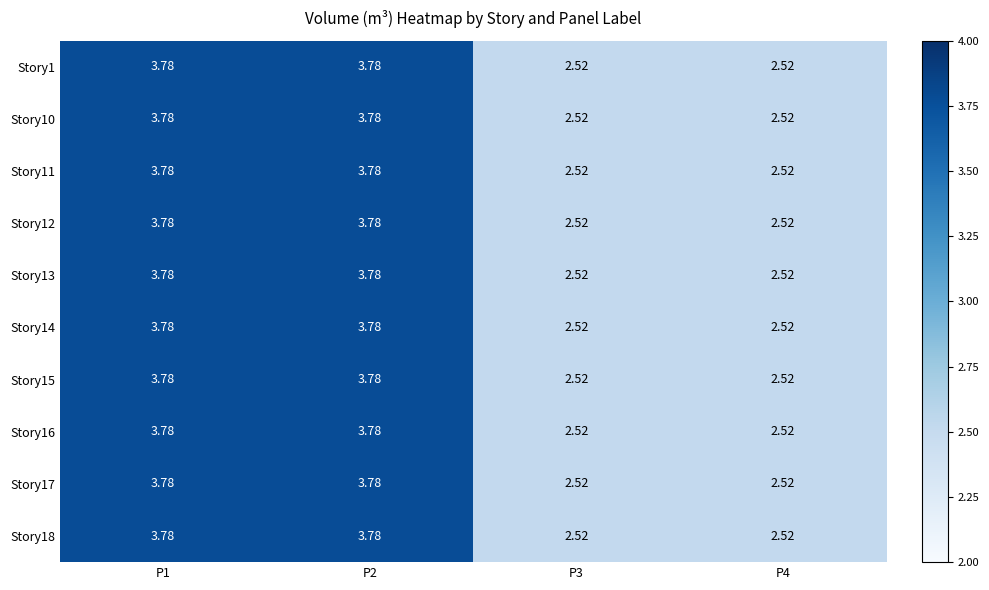

How many distinct data groups are displayed?

10